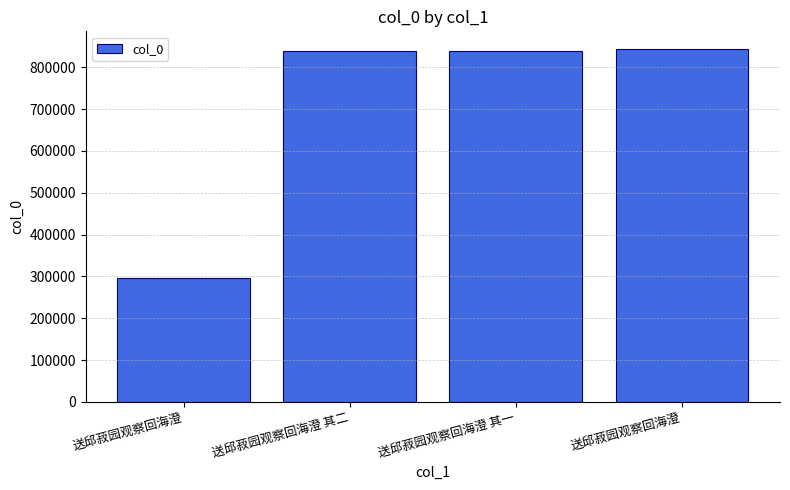

What is the label of the 2nd bar from the left?

送邱菽园观察回海澄 其二